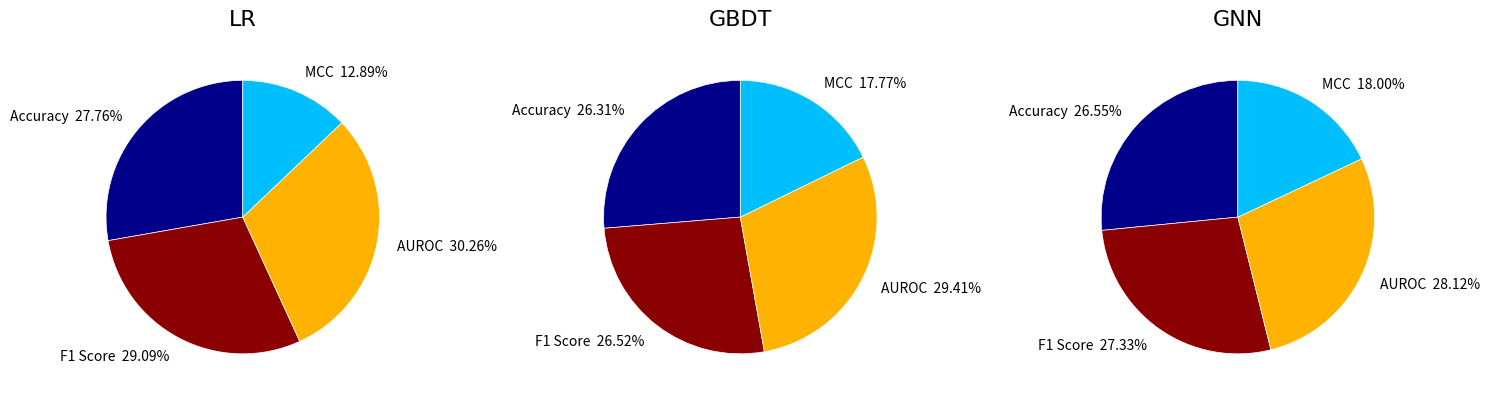

Which series has the largest range (max minus min)?

LR